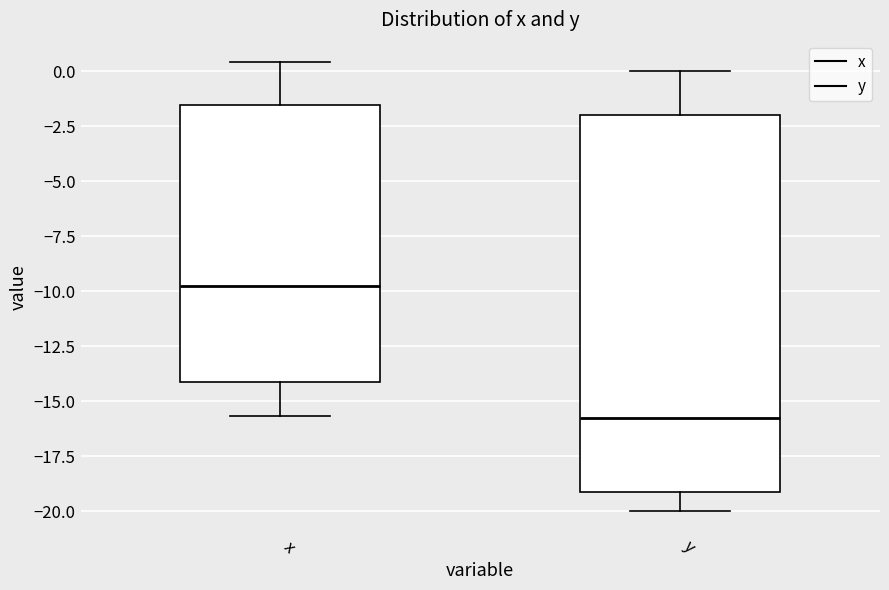

Comparing the boxes themselves (not the whiskers), which one is the tallest?

y